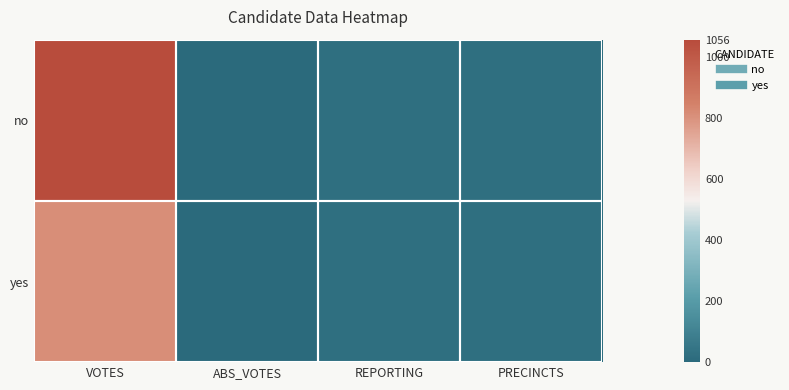

Reading right to left, list all the values displayed in this chart.

no: PRECINCTS=23	REPORTING=23	ABS_VOTES=0	VOTES=1056
yes: PRECINCTS=23	REPORTING=23	ABS_VOTES=0	VOTES=812